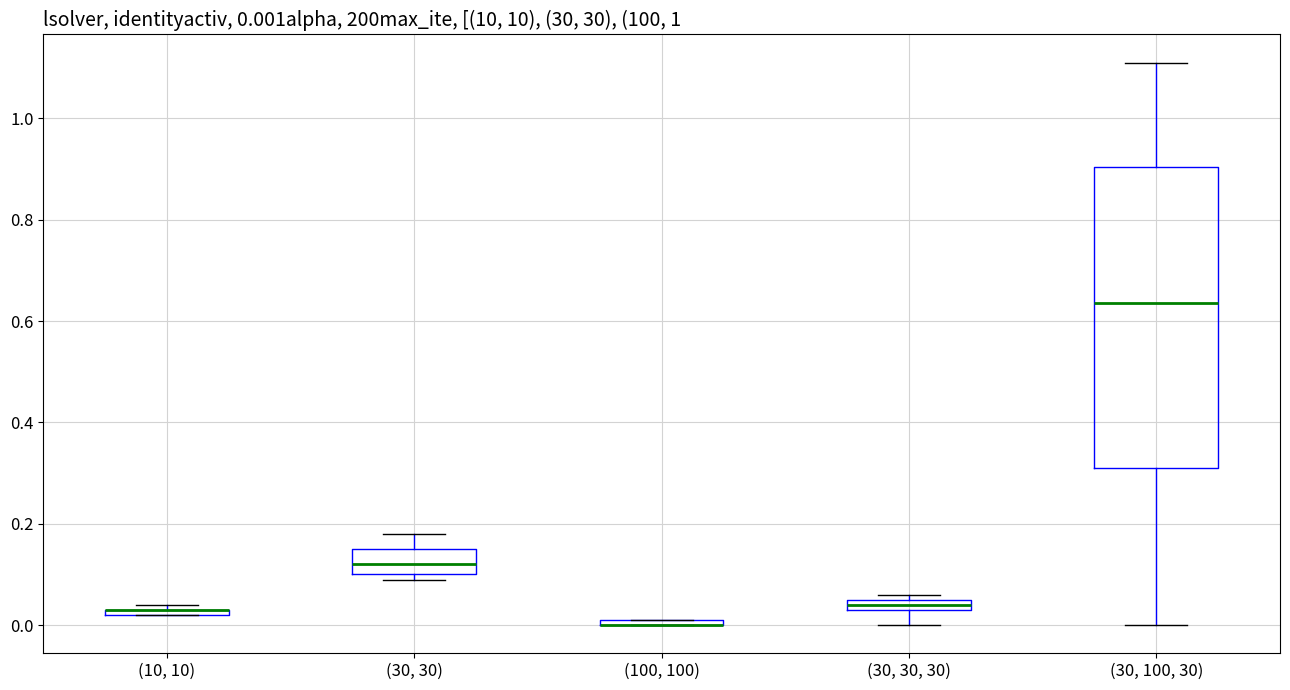

Which box is the tallest, from its lower edge to its upper edge?

(30, 100, 30)